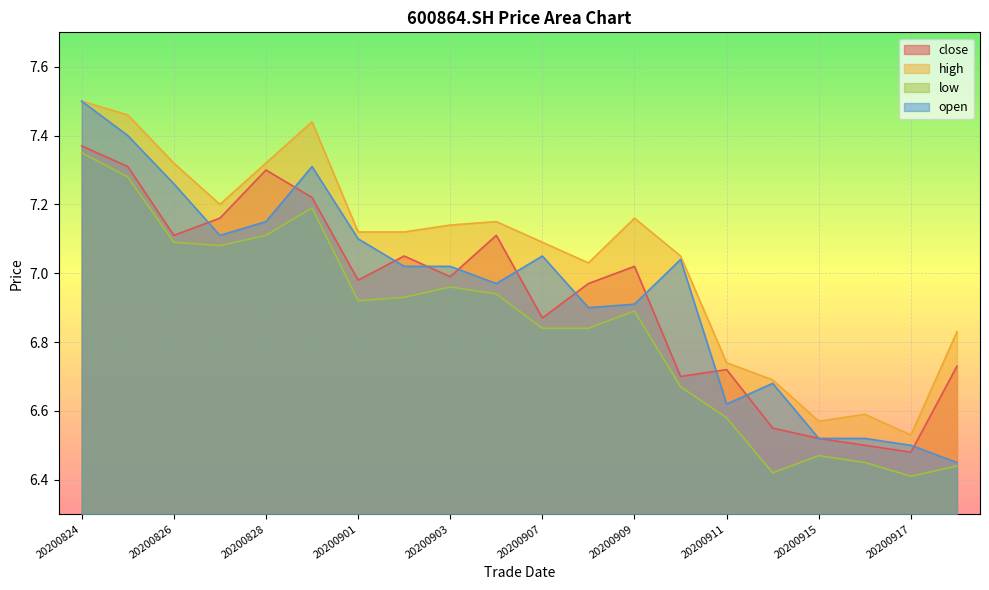

Is the value of open at 20200828 greater than the value of close at 20200904?

Yes